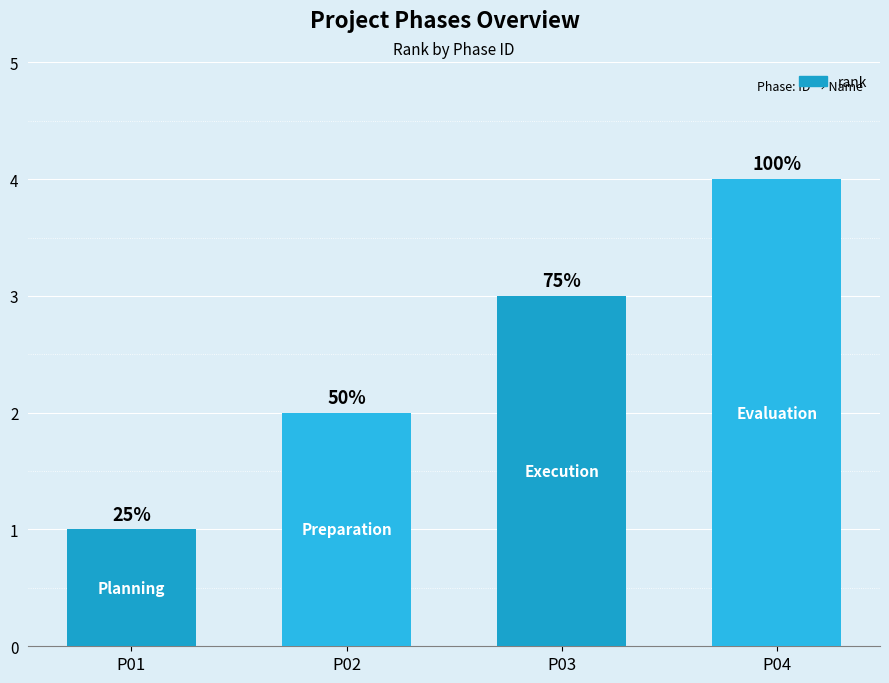

Reading left to right, what are all the values shown in this chart?

1	2	3	4